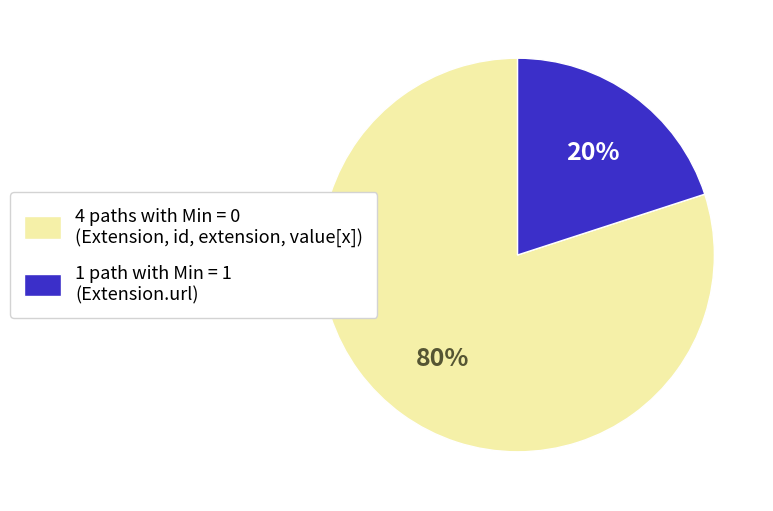

Rank the categories by value from lowest to highest.

1 path with Min = 1 (Extension.url), 4 paths with Min = 0 (Extension, id, extension, value[x])